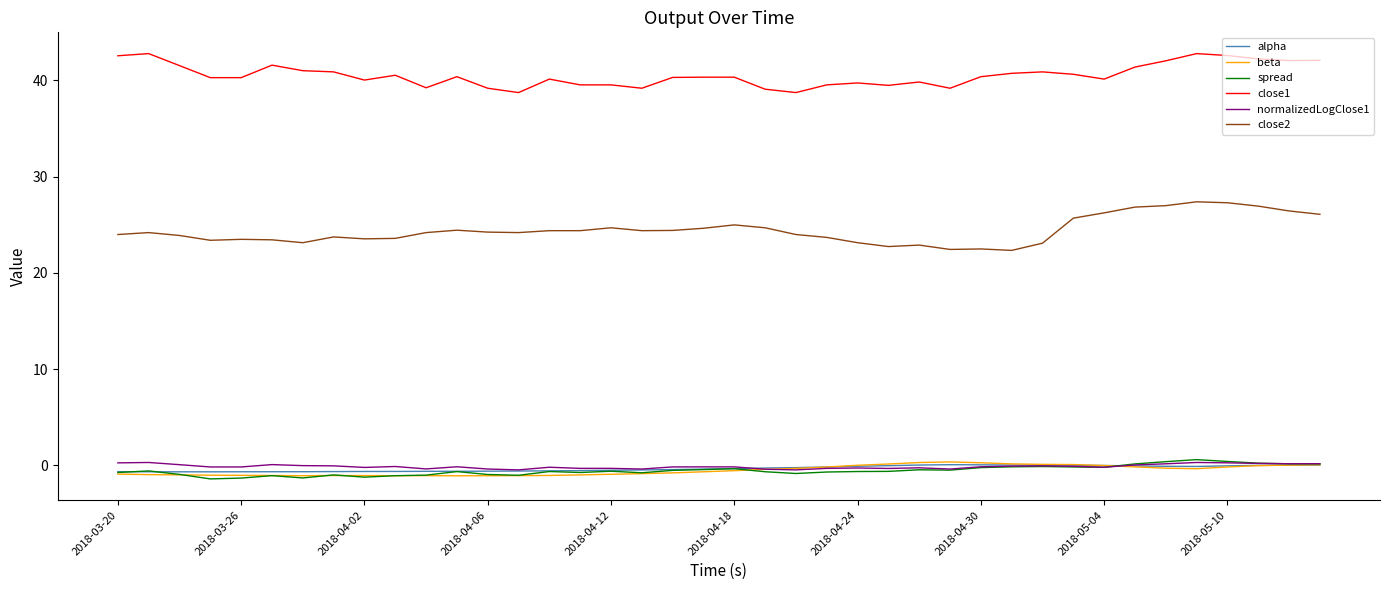

What is the highest value of the close1 series?

42.8